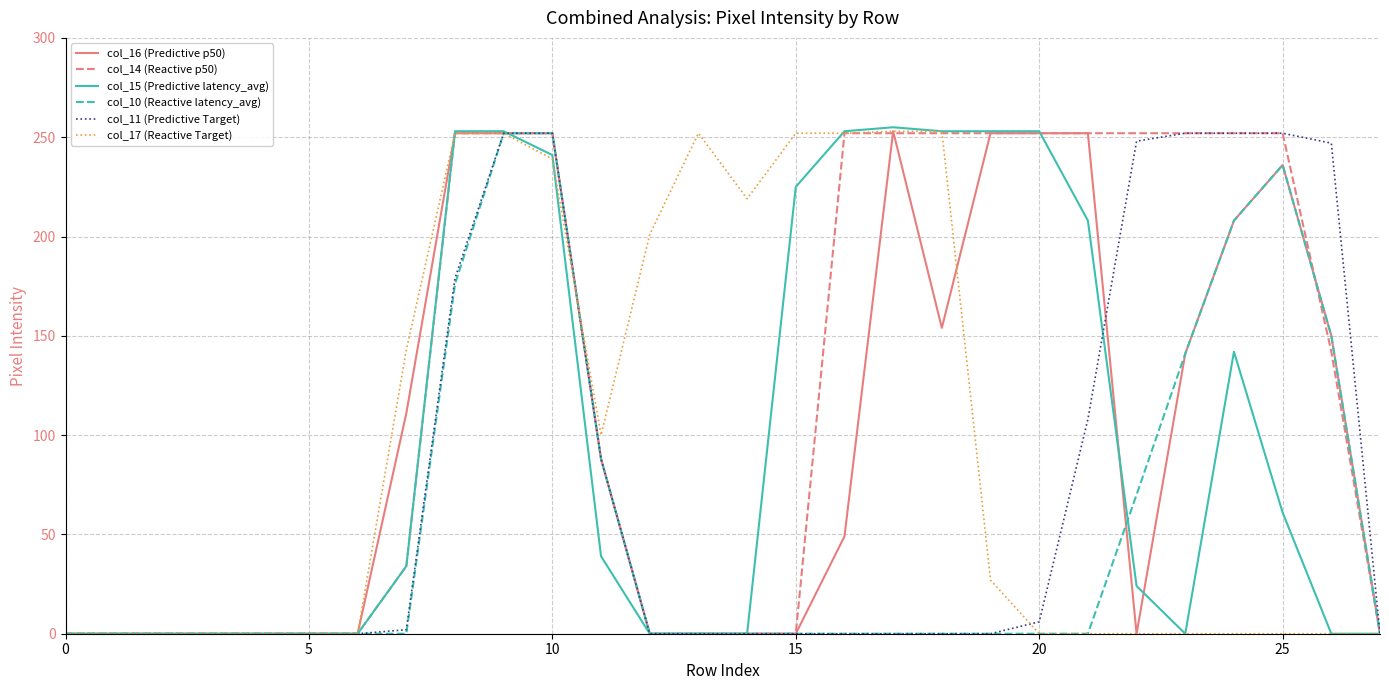

What are all the series names shown in the legend?

col_16 (Predictive p50), col_14 (Reactive p50), col_15 (Predictive latency_avg), col_10 (Reactive latency_avg), col_11 (Predictive Target), col_17 (Reactive Target)